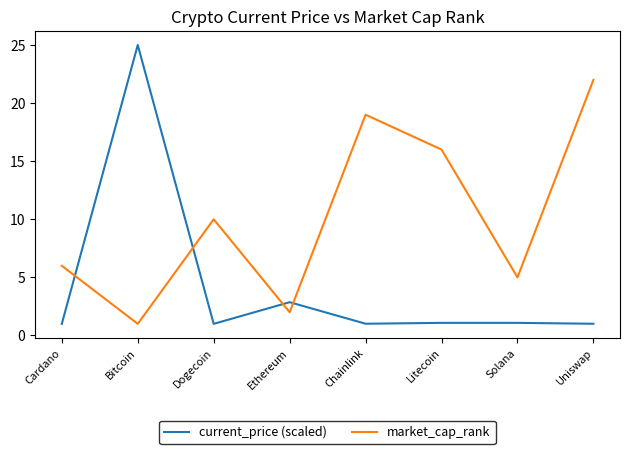

Which series ends up on top after the final intersection of current_price (scaled) and market_cap_rank?

market_cap_rank